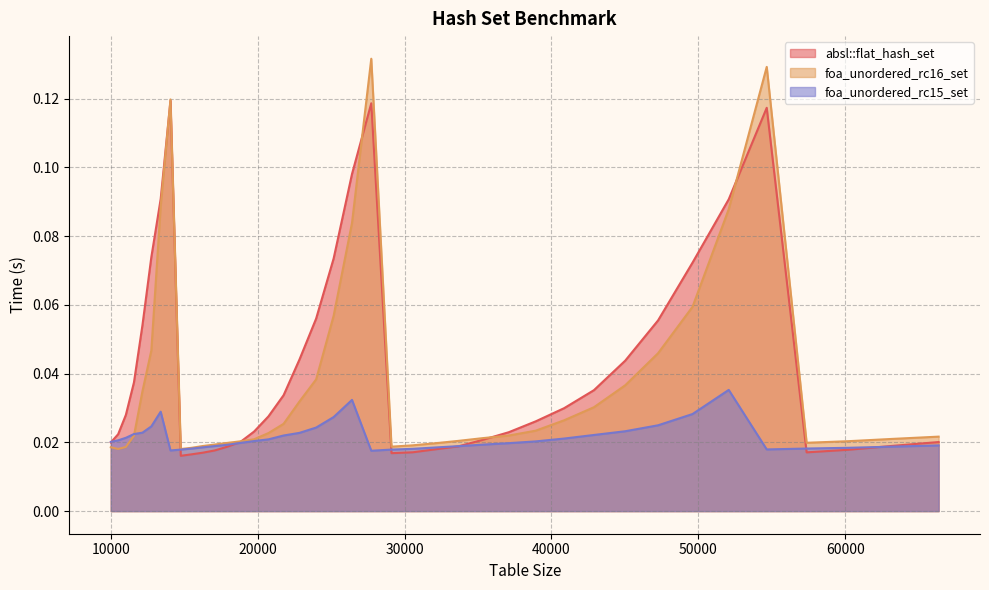

Reading left to right, what are all the values shown in this chart?

absl::flat_hash_set: 0.0	0.0	0.0	0.0	0.1	0.1	0.1	0.1	0.0	0.0	0.0	0.0	0.0	0.0	0.0	0.0	0.0	0.0	0.1	0.1	0.1	0.1	0.0	0.0	0.0	0.0	0.0	0.0	0.0	0.0	0.0	0.0	0.1	0.1	0.1	0.1	0.0	0.0	0.0	0.0
foa_unordered_rc16_set: 0.0	0.0	0.0	0.0	0.0	0.0	0.1	0.1	0.0	0.0	0.0	0.0	0.0	0.0	0.0	0.0	0.0	0.0	0.0	0.1	0.1	0.1	0.0	0.0	0.0	0.0	0.0	0.0	0.0	0.0	0.0	0.0	0.0	0.1	0.1	0.1	0.0	0.0	0.0	0.0
foa_unordered_rc15_set: 0.0	0.0	0.0	0.0	0.0	0.0	0.0	0.0	0.0	0.0	0.0	0.0	0.0	0.0	0.0	0.0	0.0	0.0	0.0	0.0	0.0	0.0	0.0	0.0	0.0	0.0	0.0	0.0	0.0	0.0	0.0	0.0	0.0	0.0	0.0	0.0	0.0	0.0	0.0	0.0